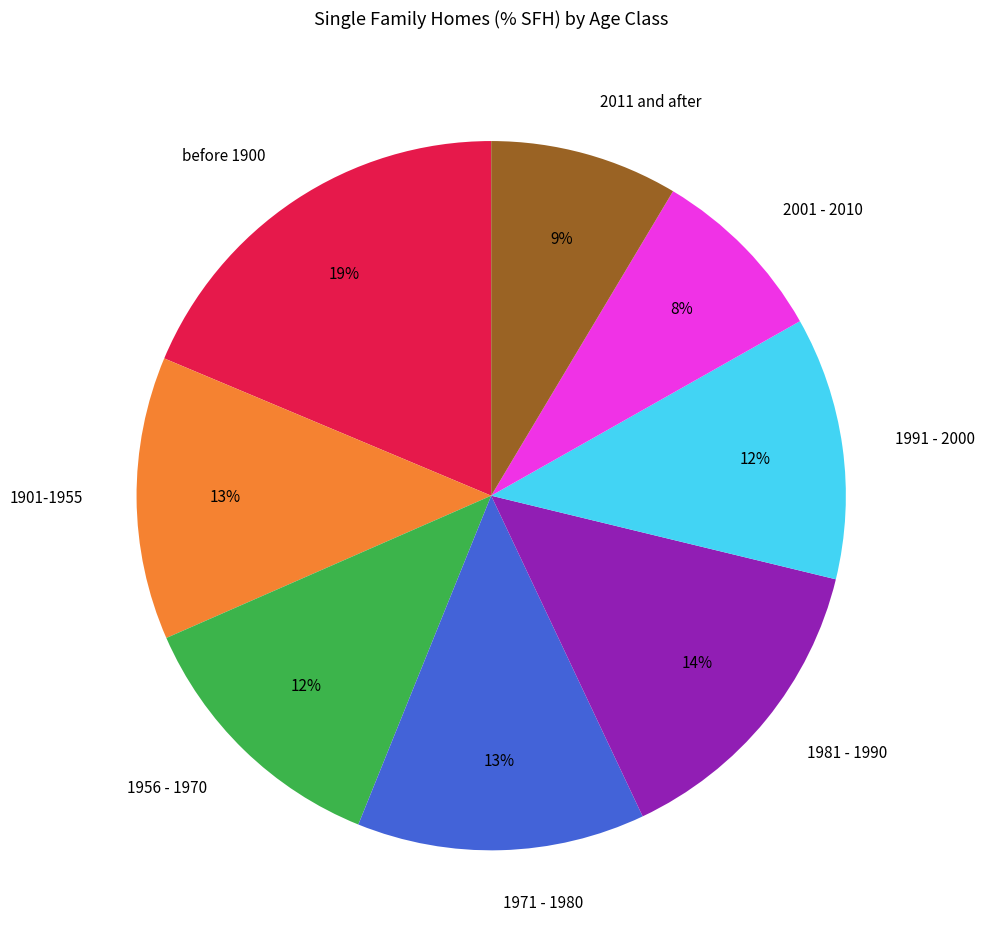

The before 1900 slice represents 7% of the pie. True or false?

False